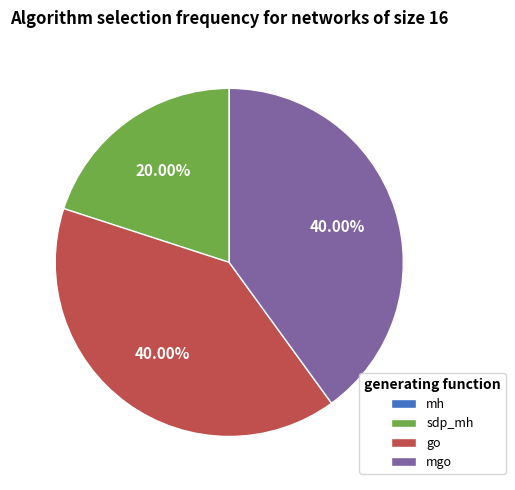

Is there a majority slice in this chart?

No